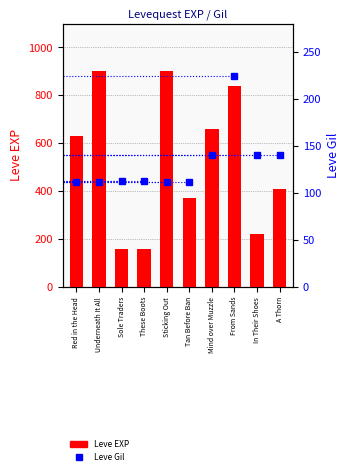

What are all the series names shown in the legend?

Leve EXP, Leve Gil